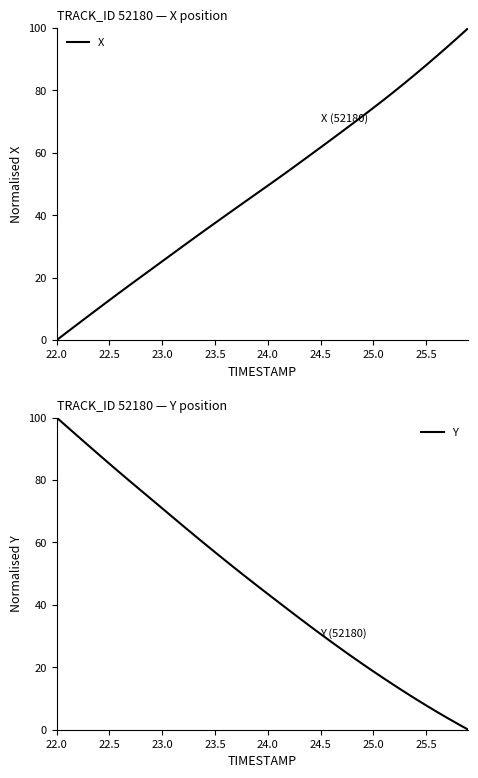

At which label does X reach its minimum?

22.0